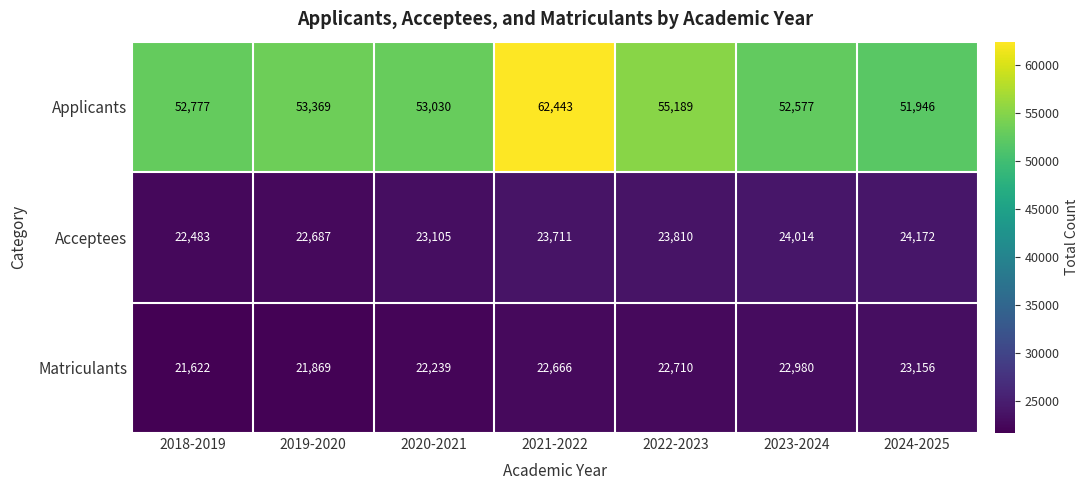

Reading right to left, transcribe all the data shown in this chart.

Applicants: 2024-2025=51946	2023-2024=52577	2022-2023=55189	2021-2022=62443	2020-2021=53030	2019-2020=53369	2018-2019=52777
Acceptees: 2024-2025=24172	2023-2024=24014	2022-2023=23810	2021-2022=23711	2020-2021=23105	2019-2020=22687	2018-2019=22483
Matriculants: 2024-2025=23156	2023-2024=22980	2022-2023=22710	2021-2022=22666	2020-2021=22239	2019-2020=21869	2018-2019=21622